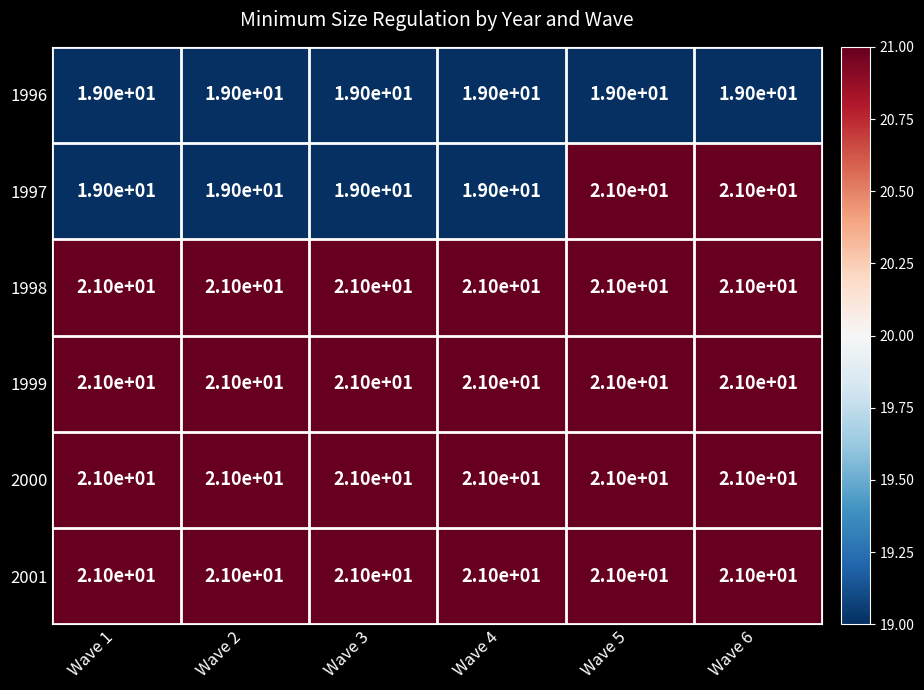

What is the sum of all 1998 values?

126